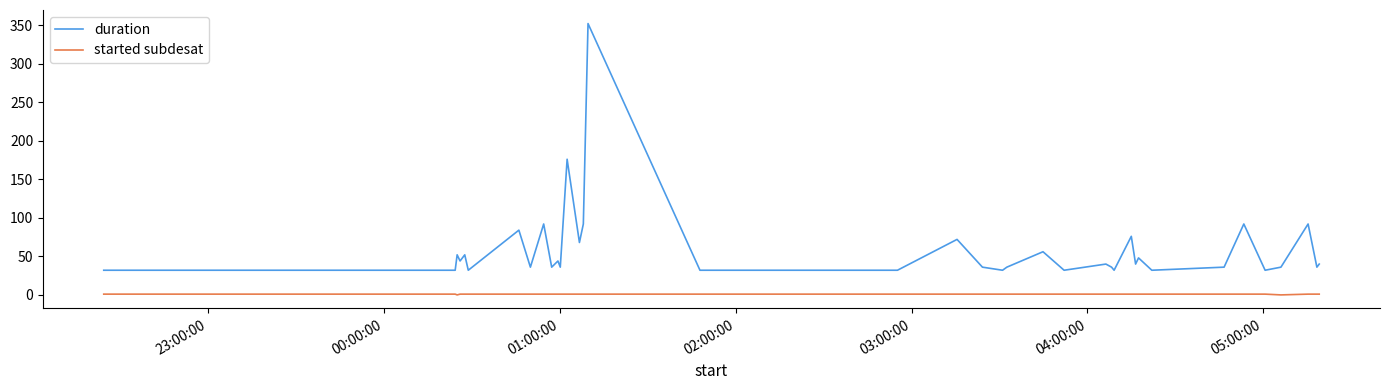

True or false: duration and started subdesat cross at least once.

False